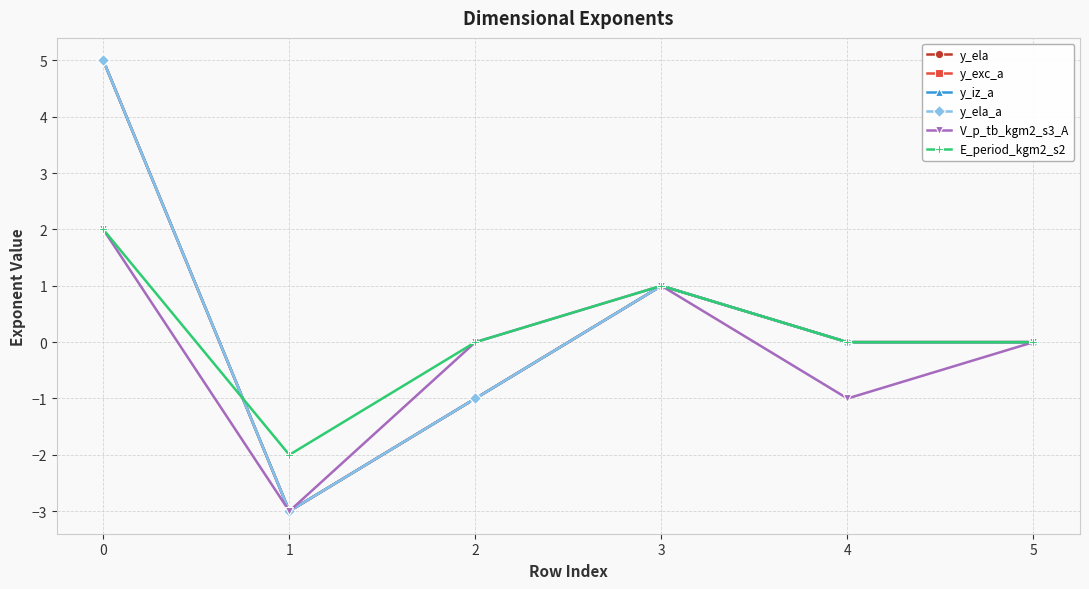

Which series ends up on top after the final intersection of E_period_kgm2_s2 and y_iz_a?

E_period_kgm2_s2